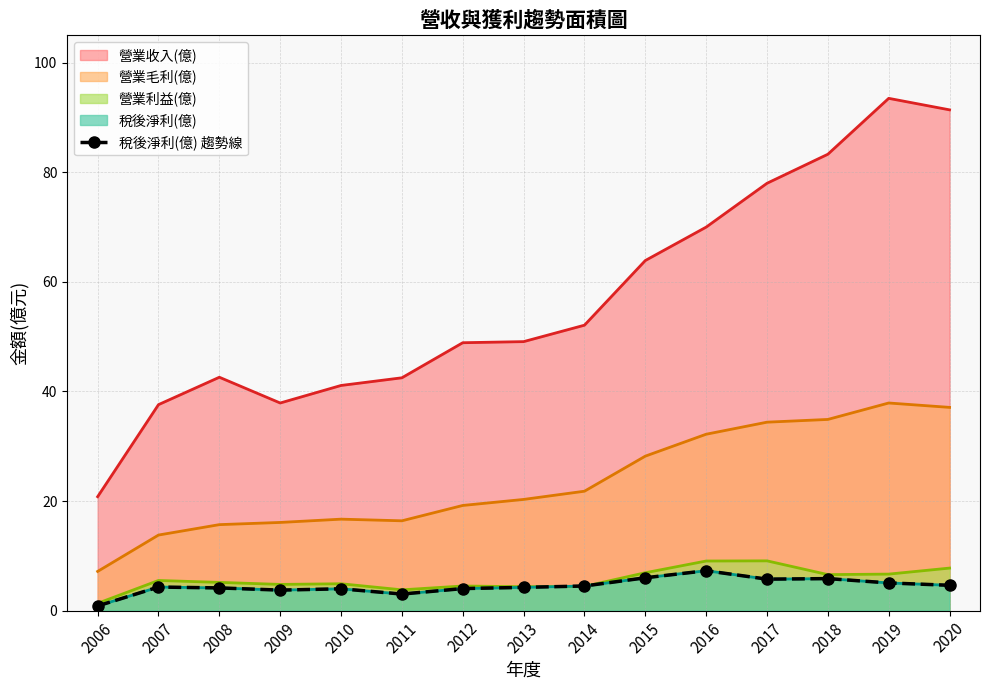

How many categories are shown in the chart?

15